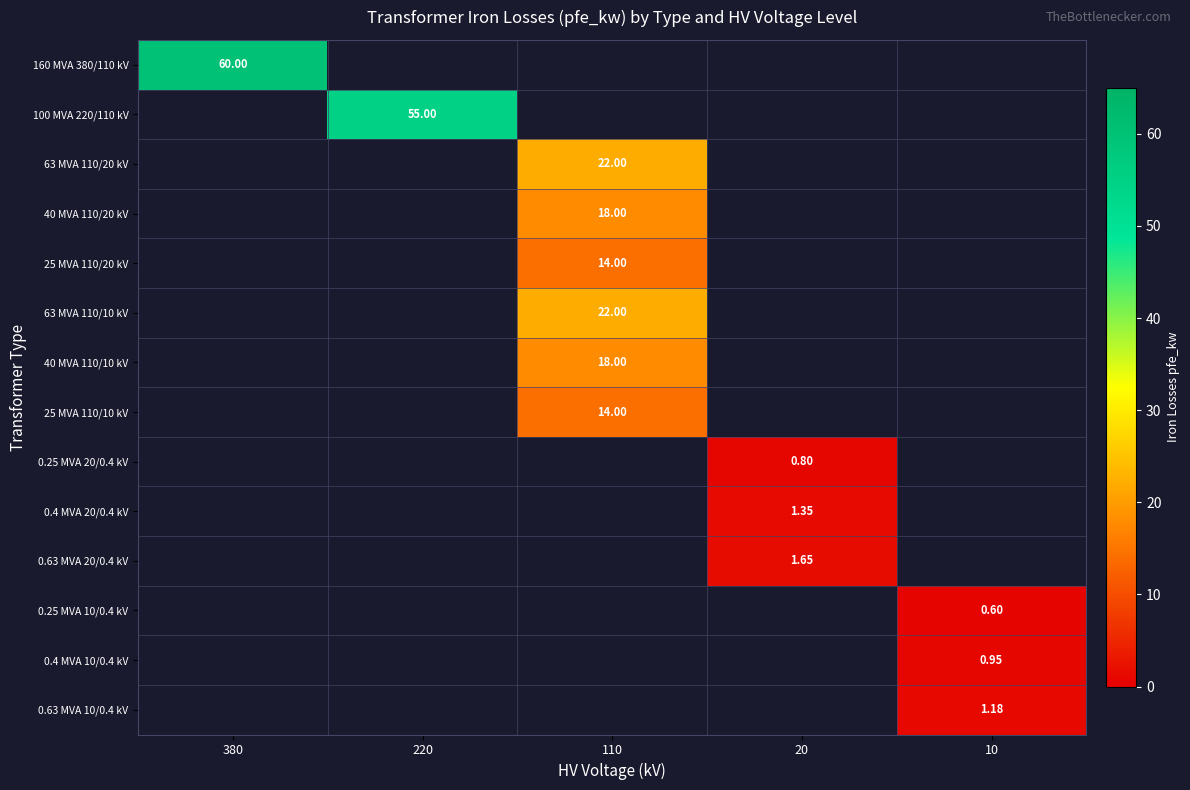

Count the number of categories in the chart.

5